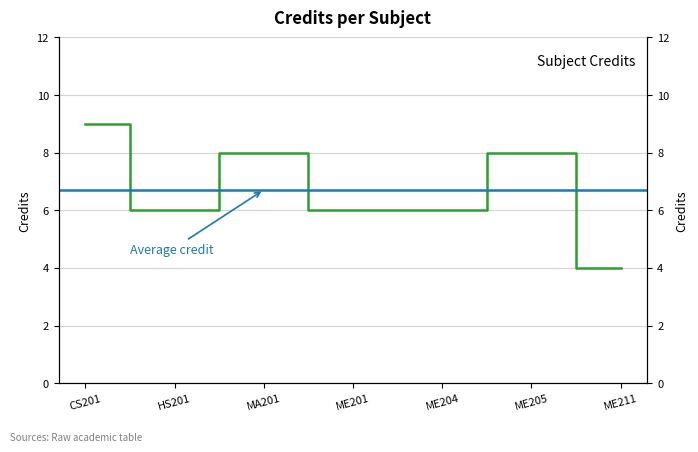

How many values are below 6?

1